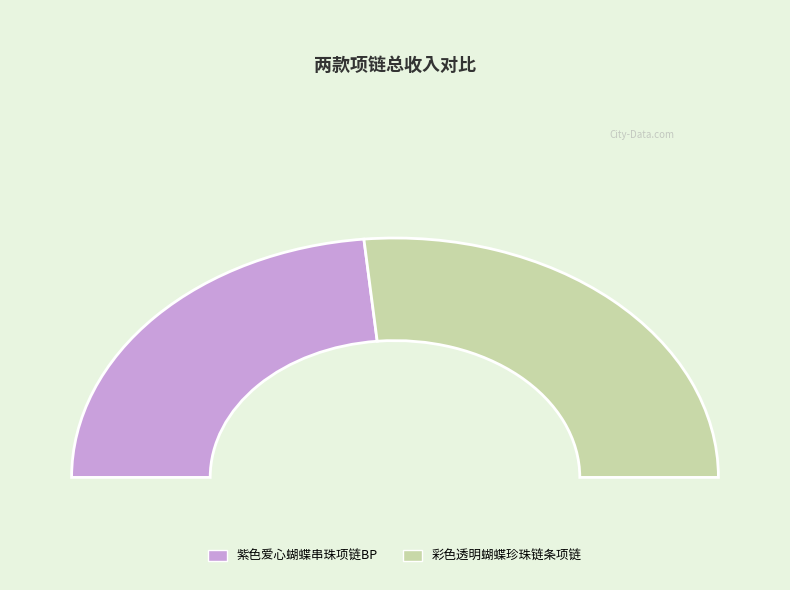

What is the change in value from 紫色爱心蝴蝶串珠项链BP to 彩色透明蝴蝶珍珠链条项链?

+49